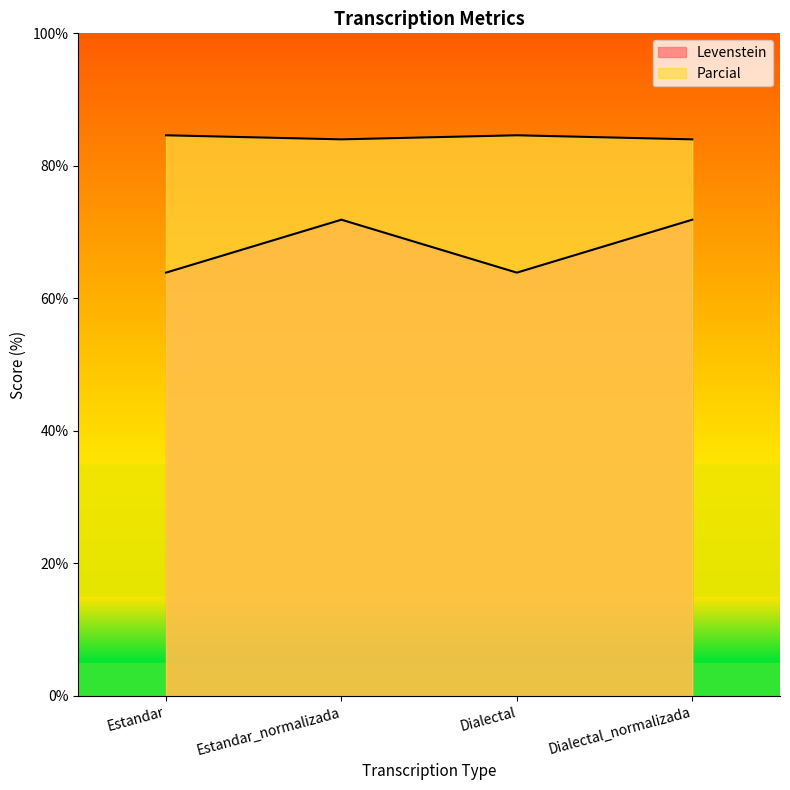

True or false: Parcial has a value of 84.0 at Dialectal_normalizada.

True